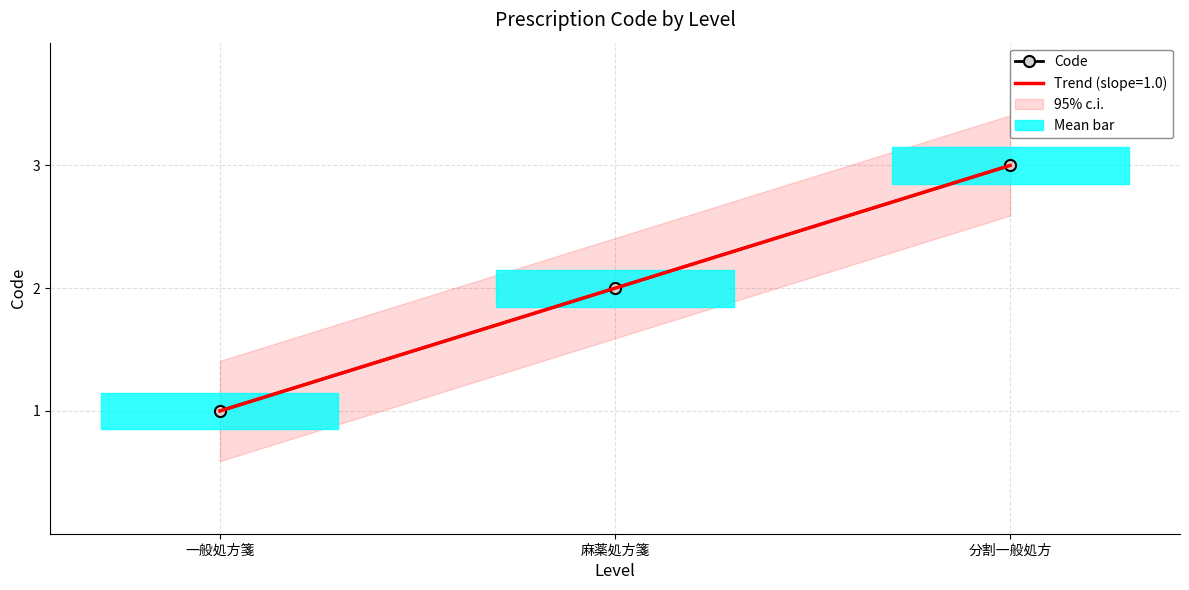

What is the difference between the maximum and second lowest values?

1